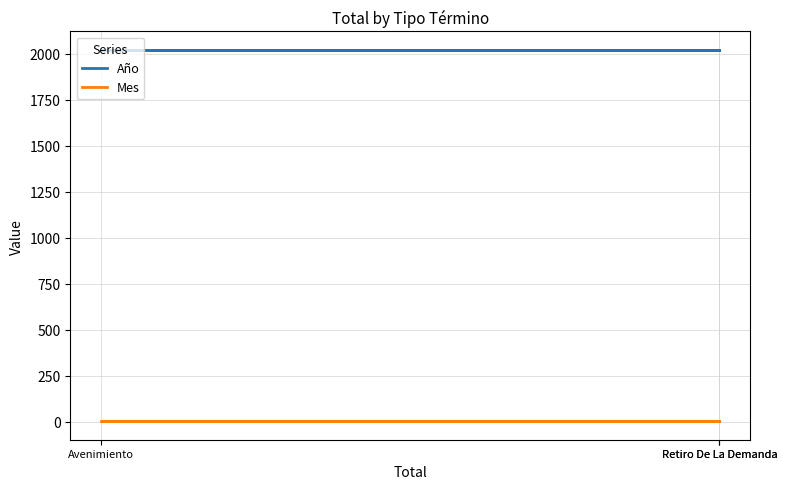

Which series changed the most between Avenimiento and Retiro De La Demanda?

Año